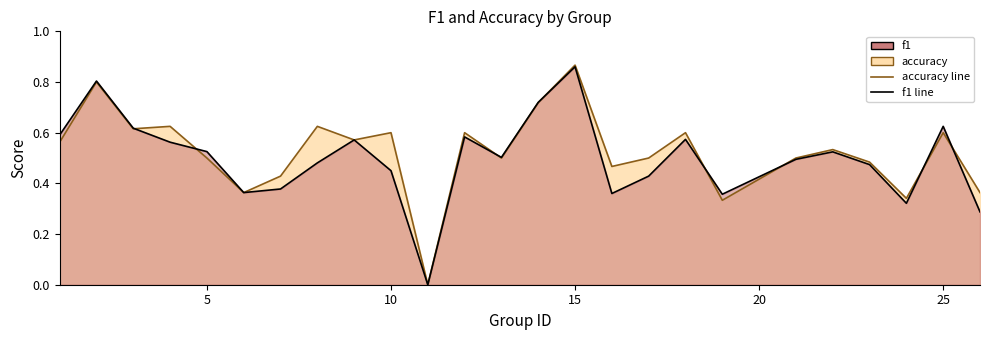

How many values in the accuracy series exceed 0?

24